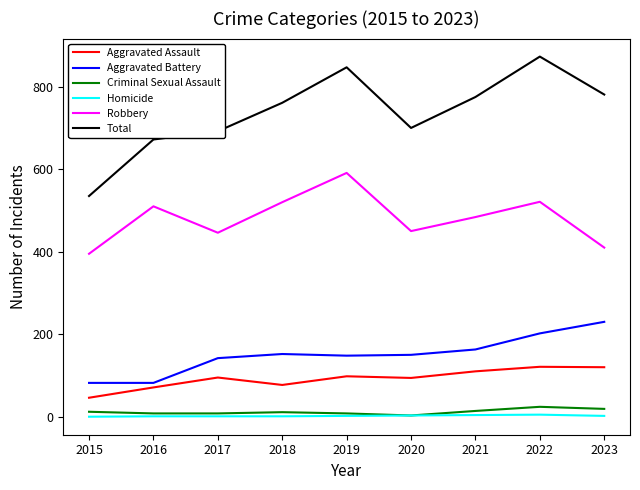

How many lines are shown in the chart?

6